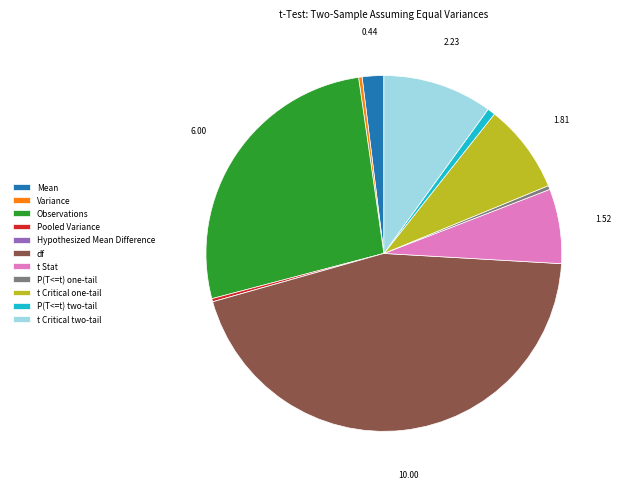

Which slice is the largest?

df